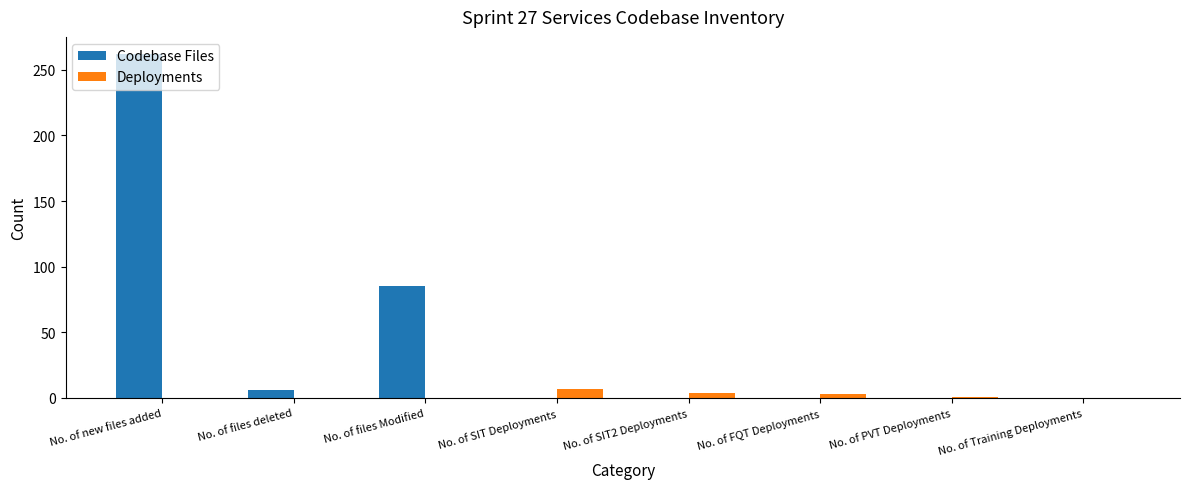

At which label is Codebase Files closest to 131?

No. of files Modified